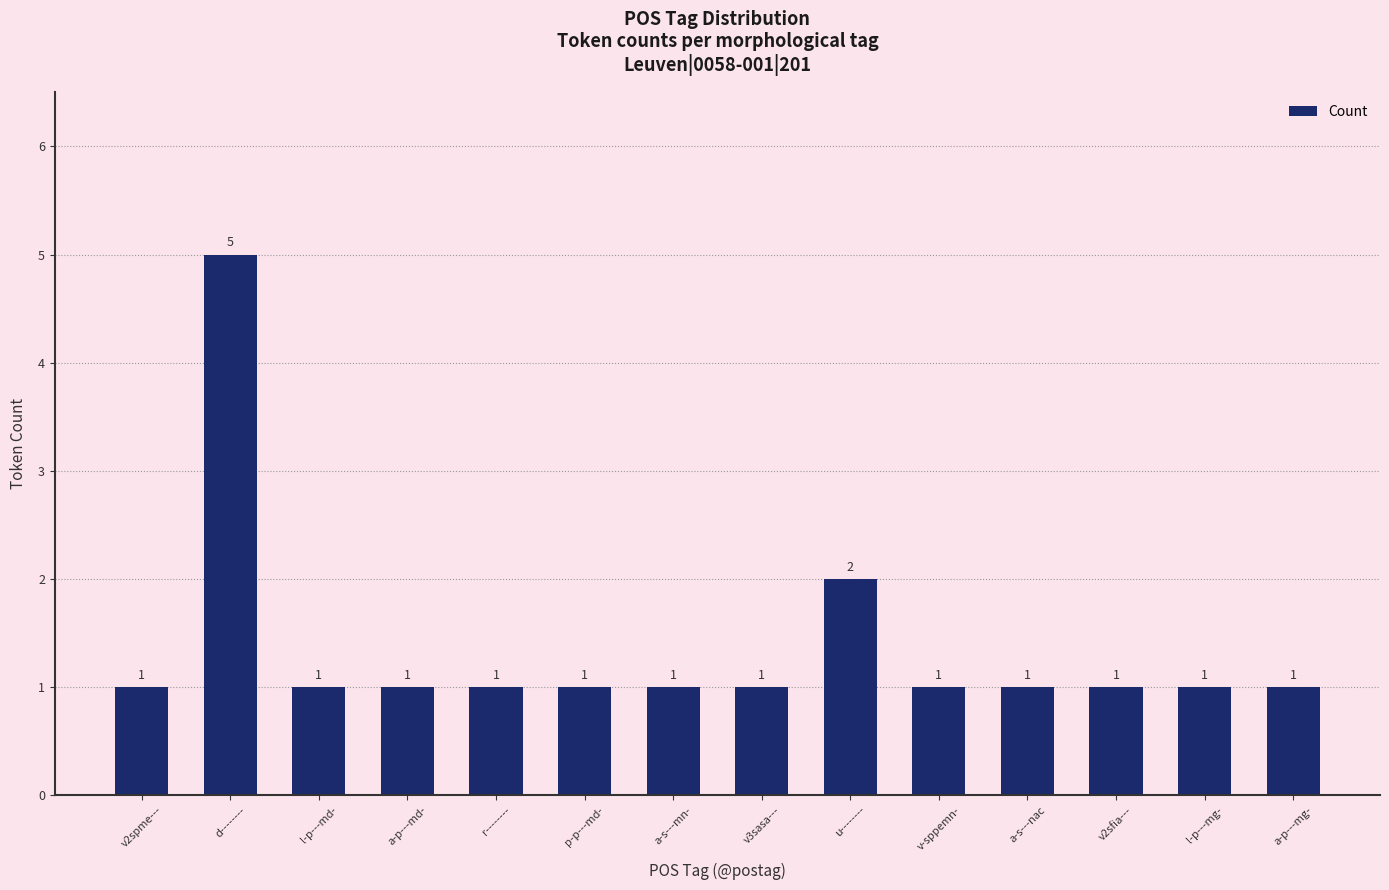

Reading left to right, extract all data points from this chart.

1	5	1	1	1	1	1	1	2	1	1	1	1	1